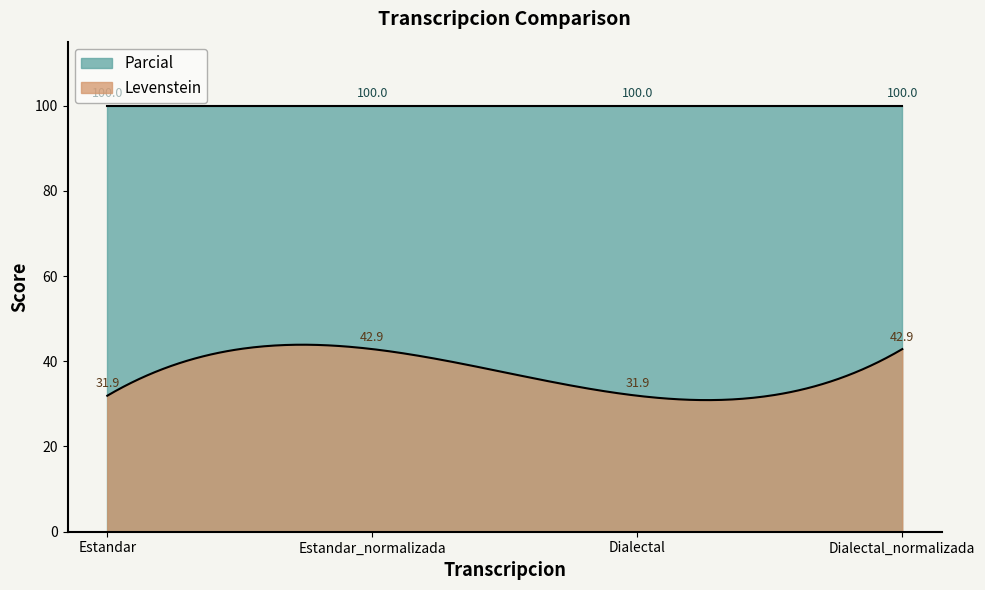

True or false: Parcial has a value of 22.0 at Estandar.

False